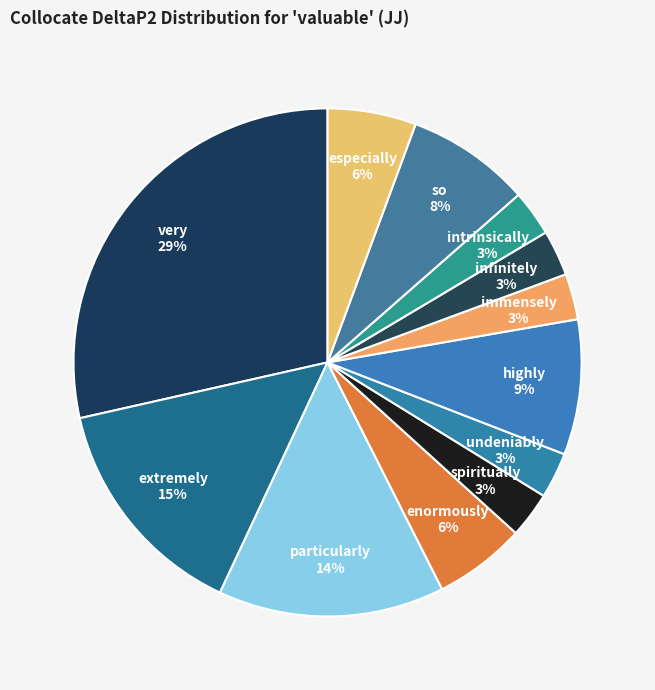

How many segments does this pie chart have?

12